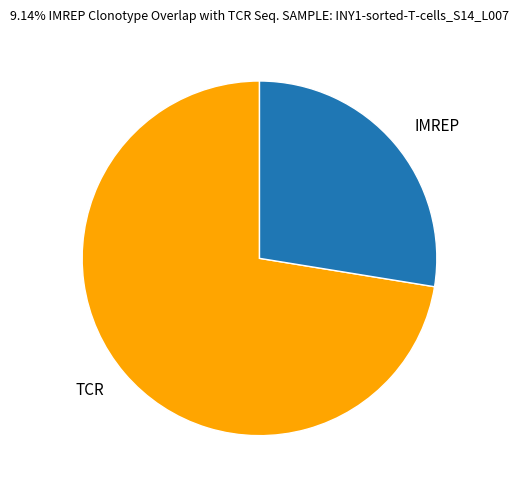

Do IMREP and TCR together represent more than half of the pie?

Yes